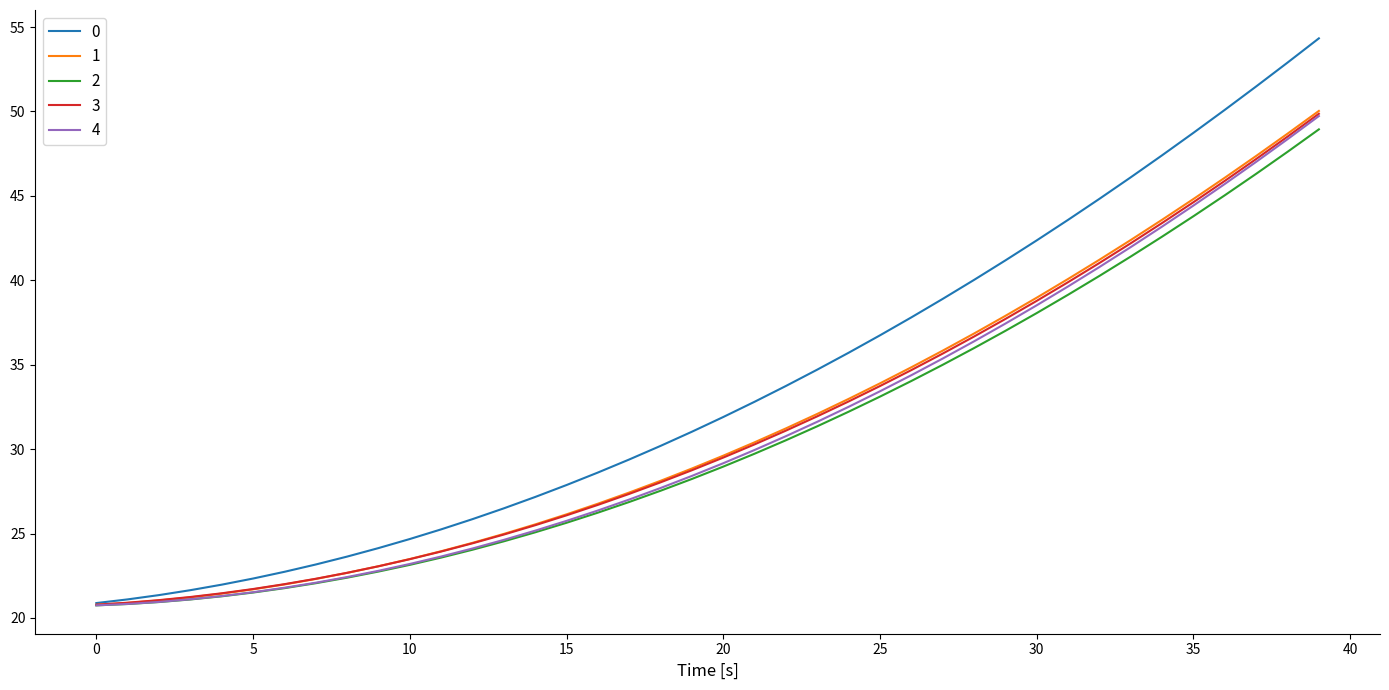

What is the minimum value for 1?

20.8